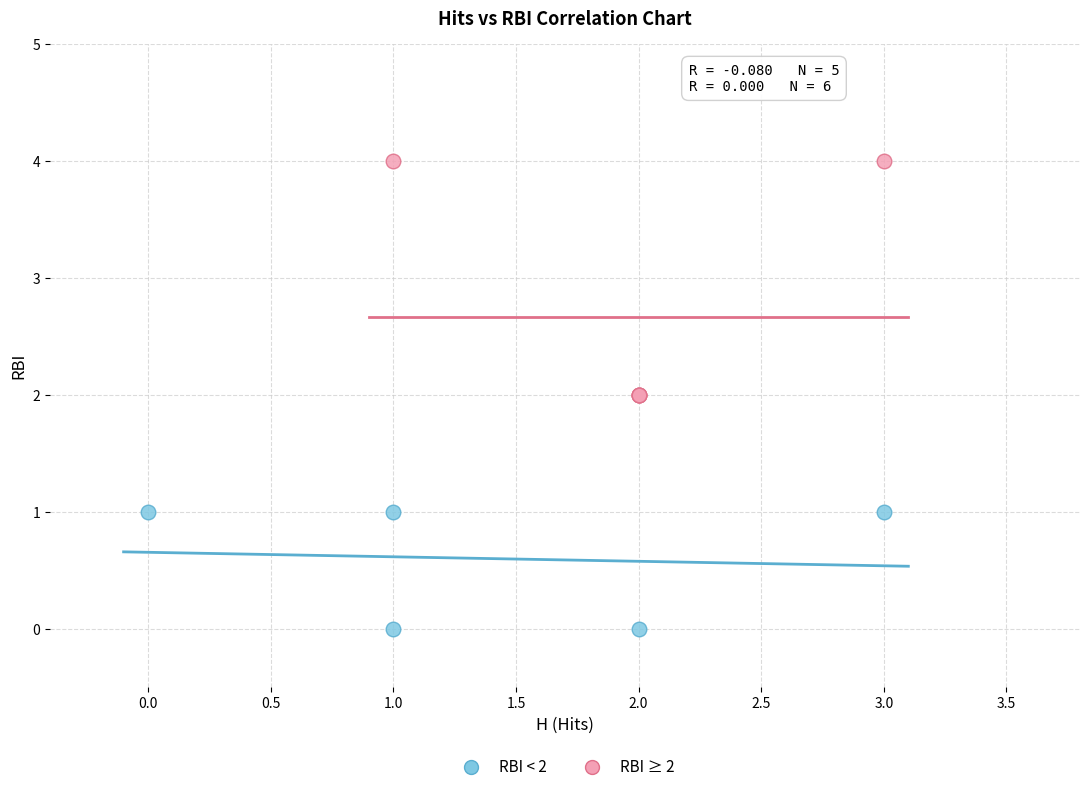

Which series has the widest spread of Y values?

RBI ≥ 2